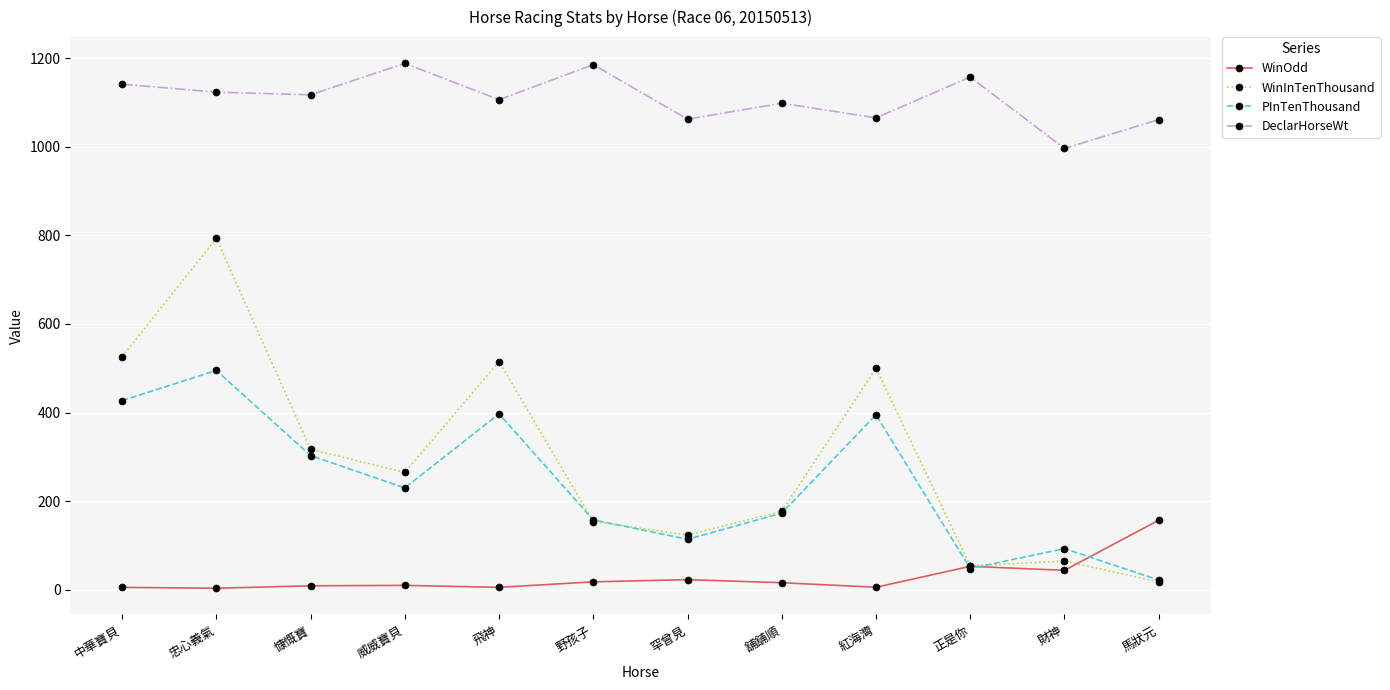

List the series in order of their peak value, highest first.

DeclarHorseWt, WinInTenThousand, PInTenThousand, WinOdd